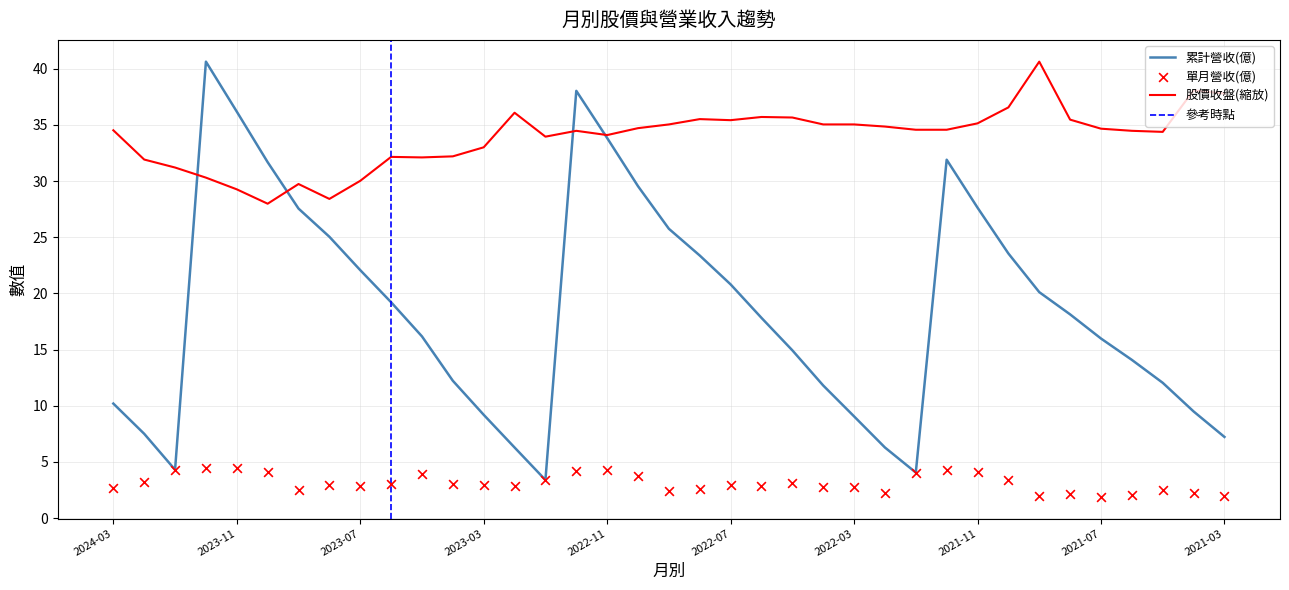

Is the value of 股價收盤 at 2023-12 greater than the value of 單月營收(億) at 2021-05?

Yes